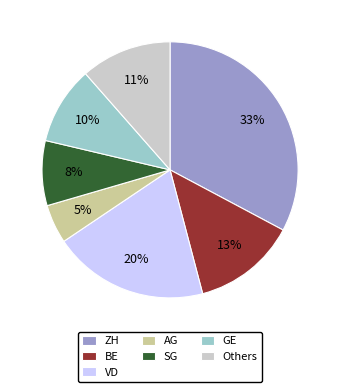

To the nearest percent, what is the average slice percentage?

14%